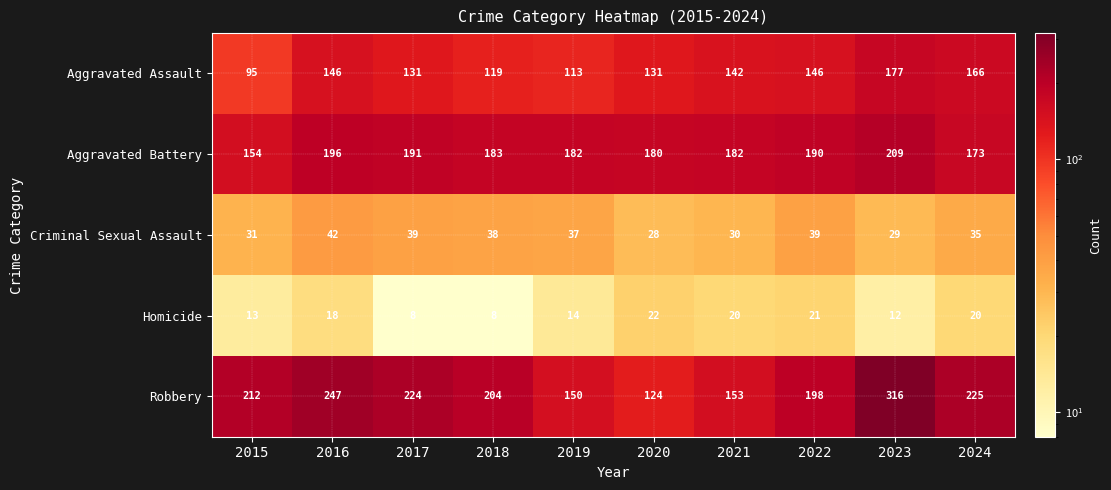

What is the sum of the Criminal Sexual Assault values at 2016 and 2022?

81